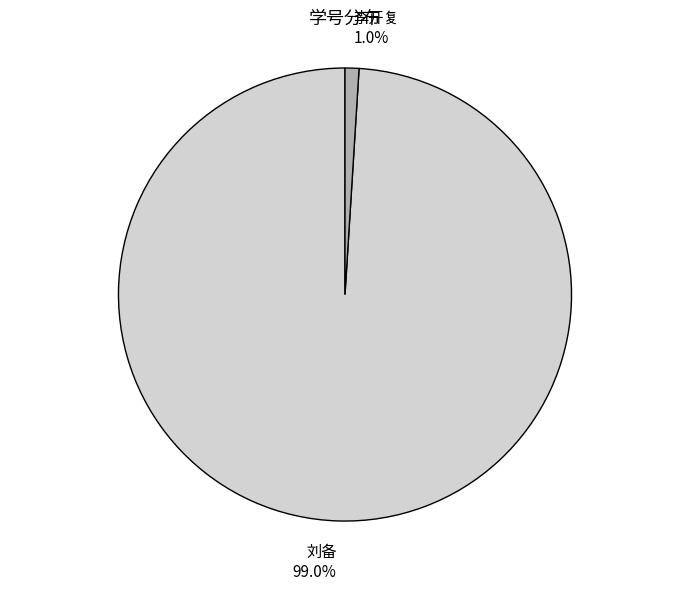

Between 李开复 and 刘备, which is larger?

刘备